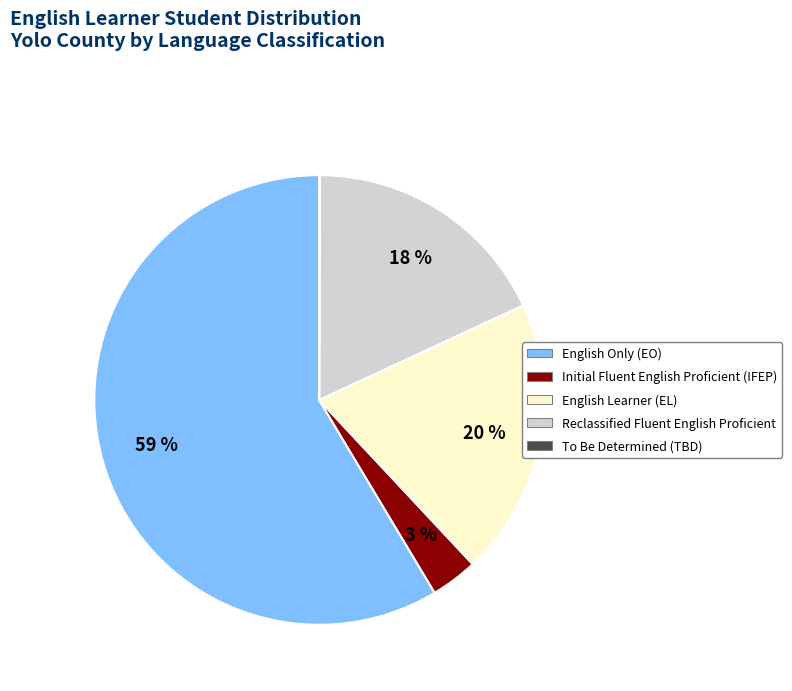

To the nearest percent, what percentage of the pie is Reclassified Fluent English Proficient?

18%